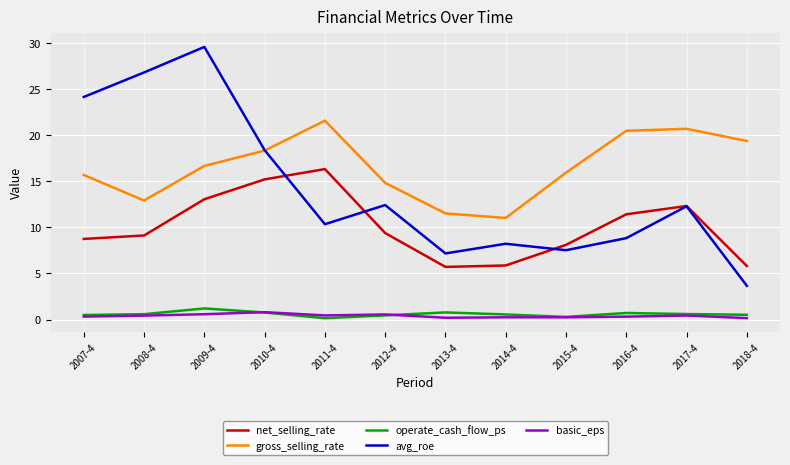

Which series has the widest spread of values?

avg_roe